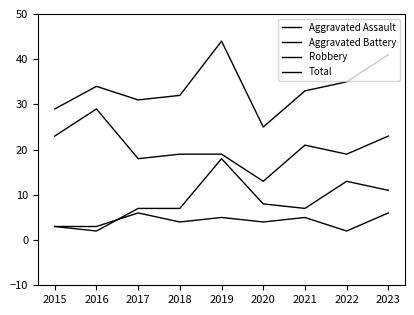

What is the lowest value of the Robbery series?

13